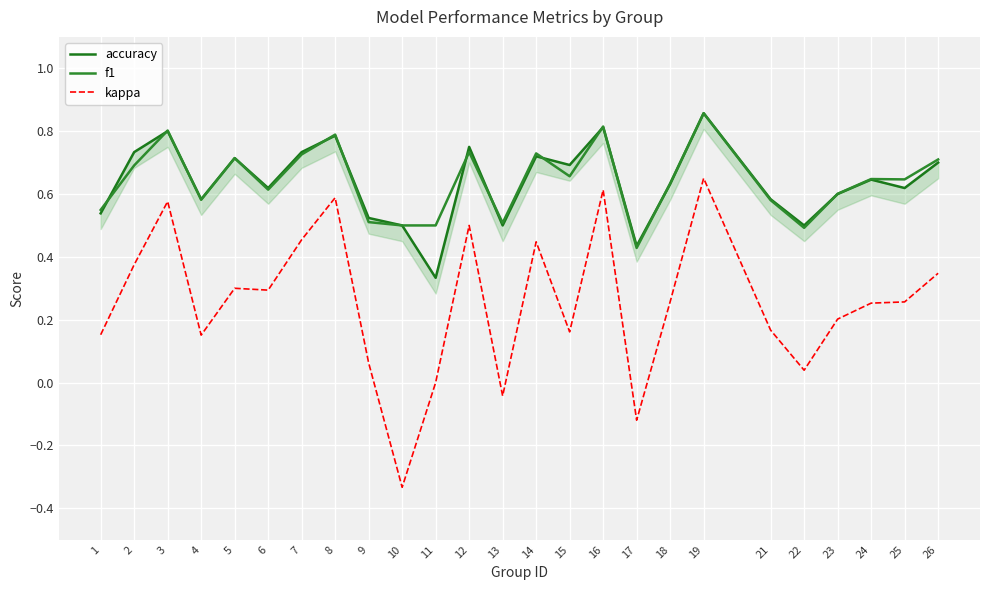

What are all the series names shown in the legend?

accuracy, f1, kappa